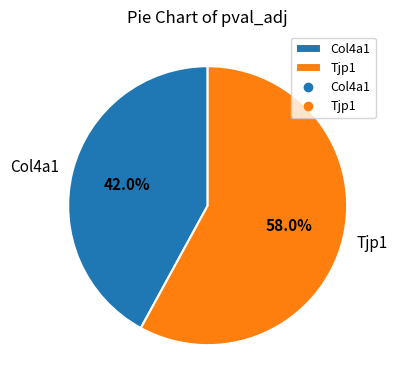

To the nearest percent, what is the difference between the Tjp1 and Col4a1 slice percentages?

16%